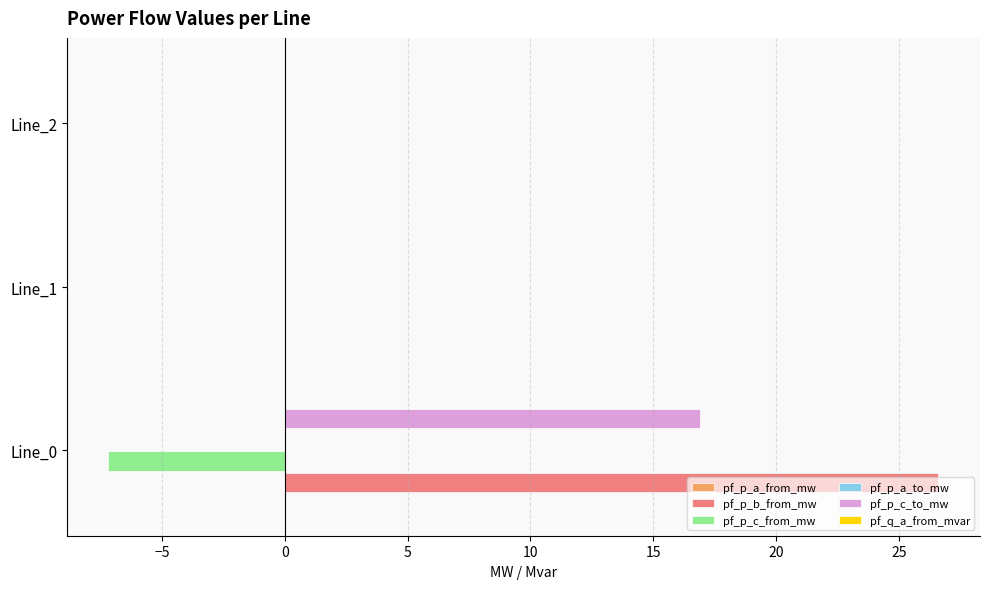

The pf_p_b_from_mw series shows -0.0 at Line_2. True or false?

True